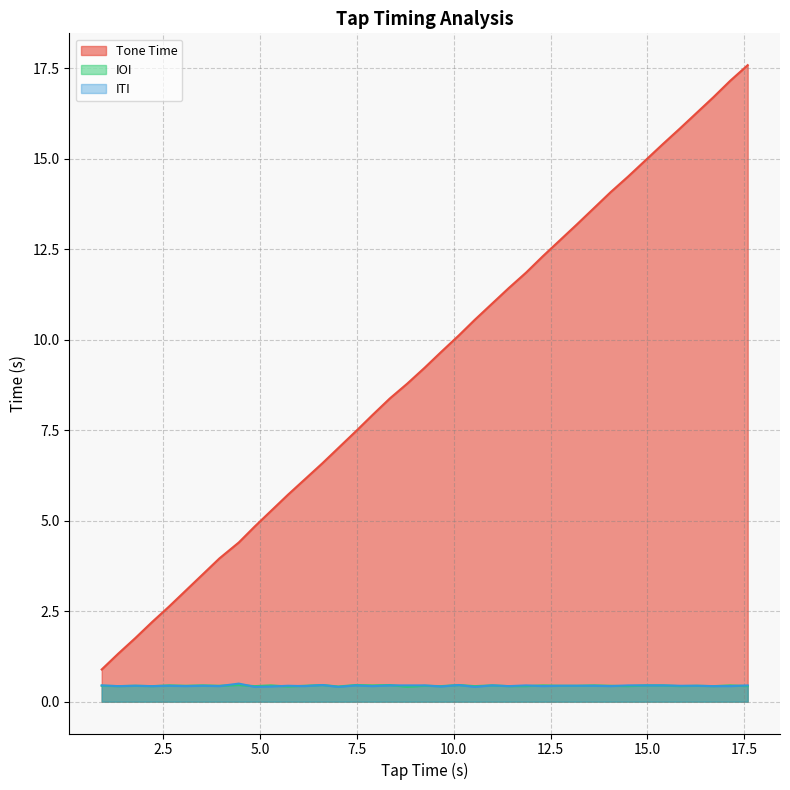

What is the highest value of the Tone Time series?

17.6